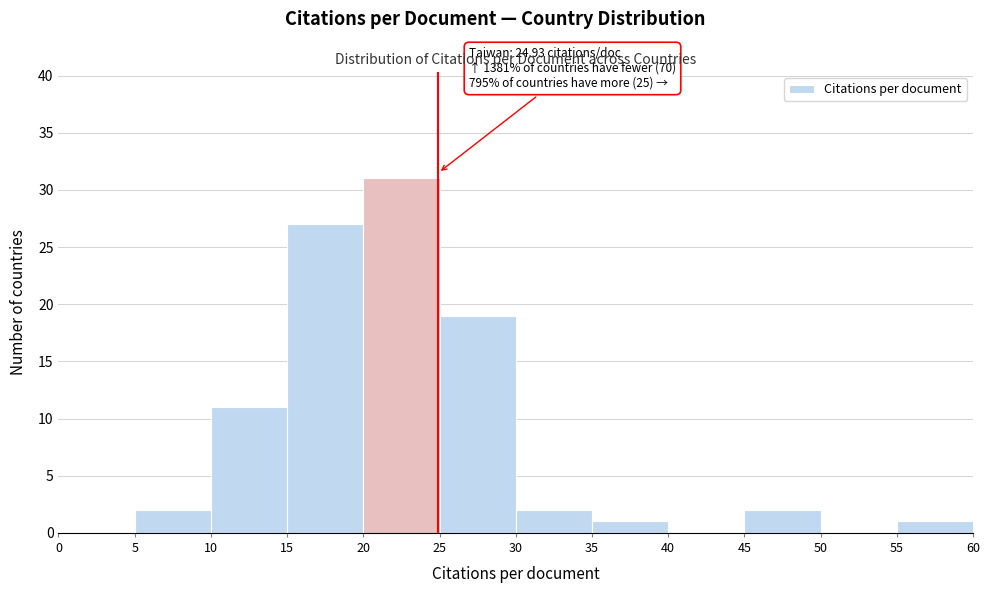

Which range on the x-axis has the tallest bar?

20 to 25